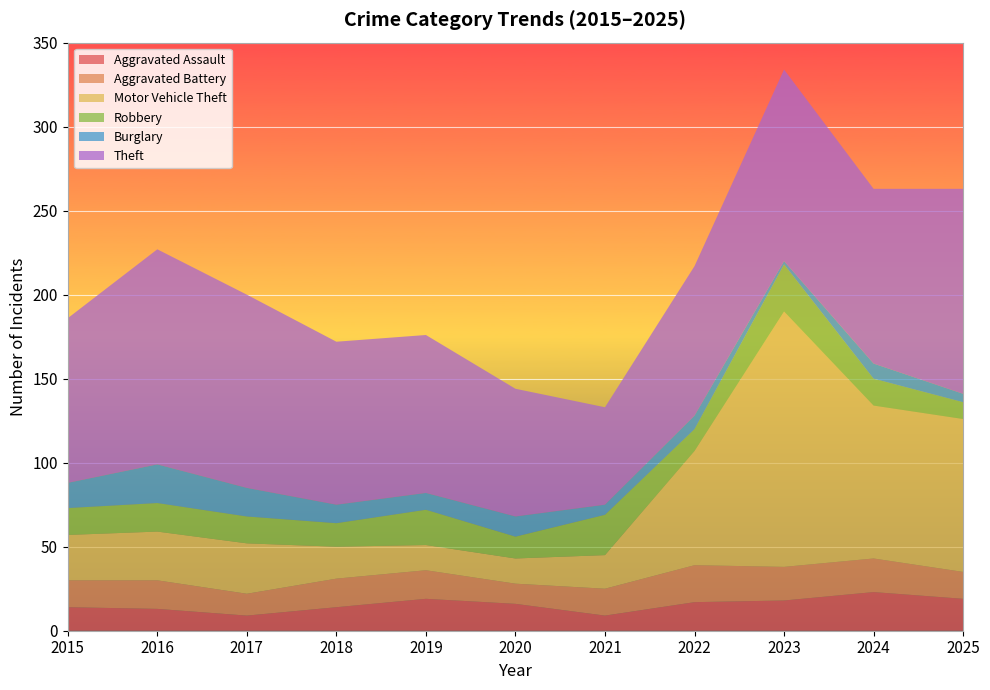

Reading left to right, transcribe all the data shown in this chart.

Aggravated Assault: 2015=14	2016=13	2017=9	2018=14	2019=19	2020=16	2021=9	2022=17	2023=18	2024=23	2025=19
Aggravated Battery: 2015=16	2016=17	2017=13	2018=17	2019=17	2020=12	2021=16	2022=22	2023=20	2024=20	2025=16
Motor Vehicle Theft: 2015=27	2016=29	2017=30	2018=19	2019=15	2020=15	2021=20	2022=68	2023=152	2024=91	2025=91
Robbery: 2015=16	2016=17	2017=16	2018=14	2019=21	2020=13	2021=24	2022=13	2023=28	2024=16	2025=10
Burglary: 2015=15	2016=23	2017=17	2018=11	2019=10	2020=12	2021=6	2022=8	2023=2	2024=9	2025=5
Theft: 2015=98	2016=128	2017=115	2018=97	2019=94	2020=76	2021=58	2022=89	2023=114	2024=104	2025=122